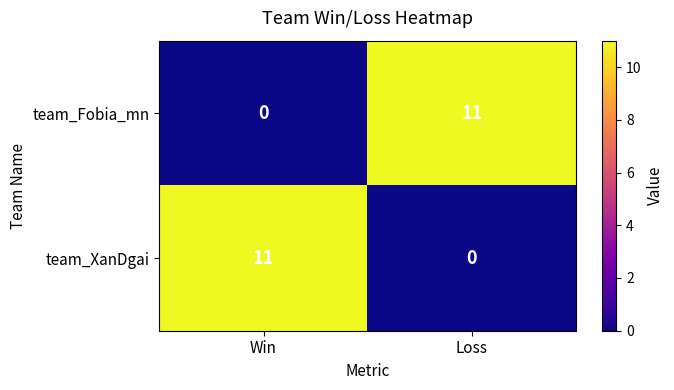

Count the number of data series in this chart.

2